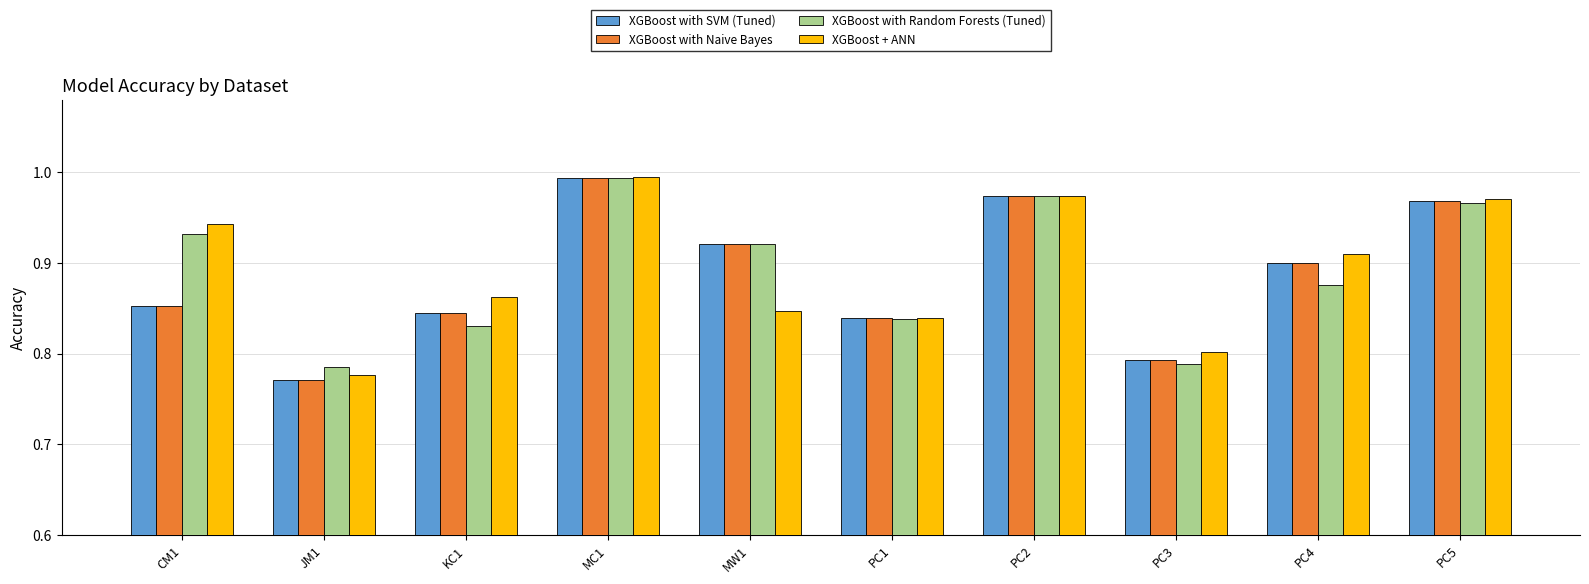

How many groups of bars are there?

10